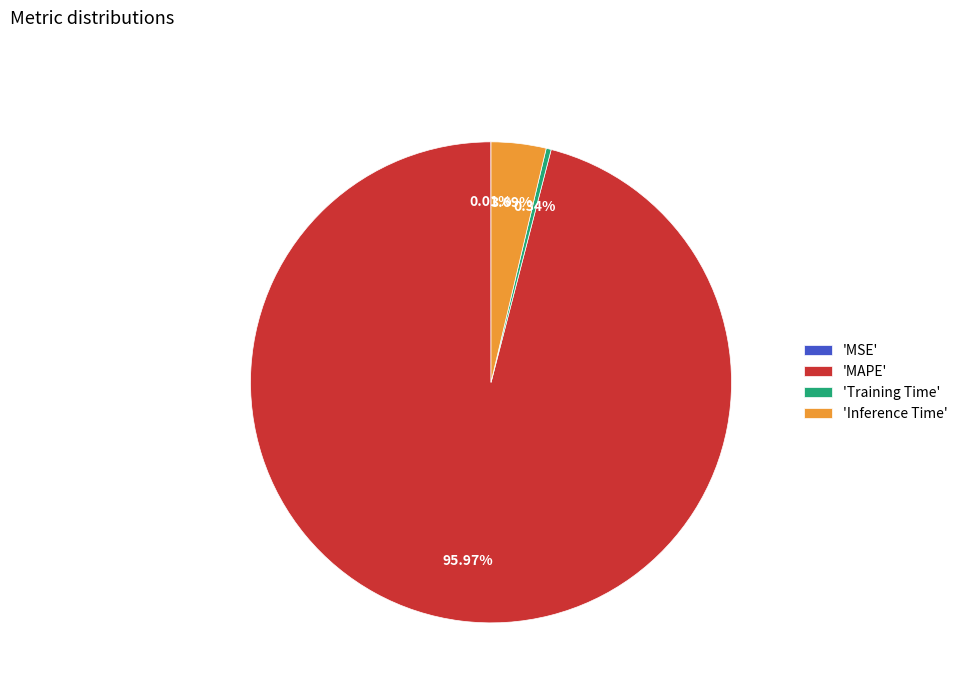

Between 'Inference Time' and 'Training Time', which is larger?

'Inference Time'